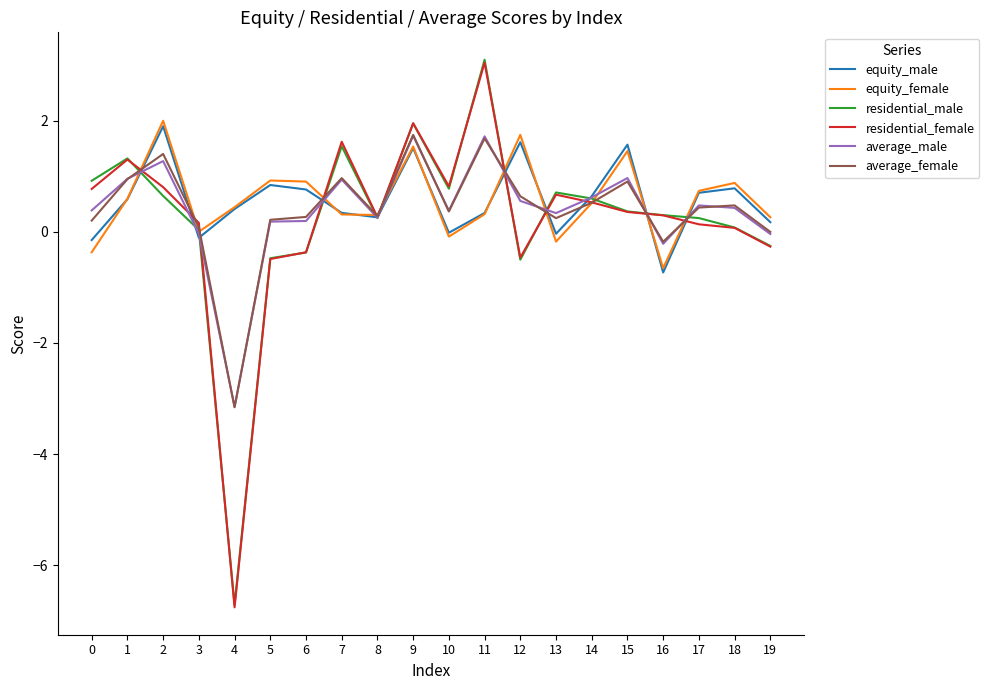

Which series changed the most between 7 and 18?

residential_female